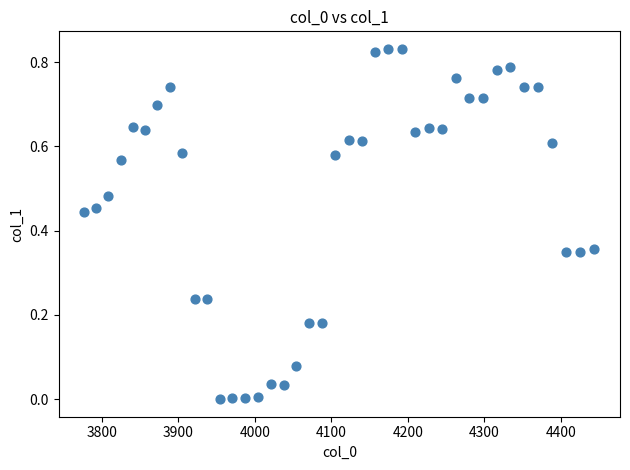

What is the range of X values (max minus min)?

667.4